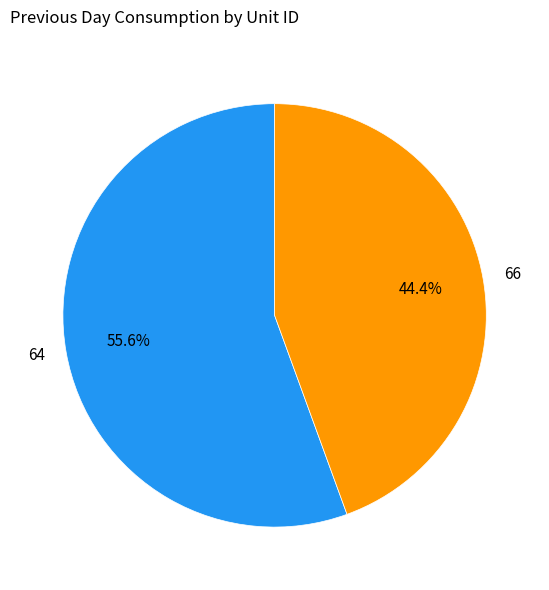

To the nearest percent, what is the average slice percentage?

50%